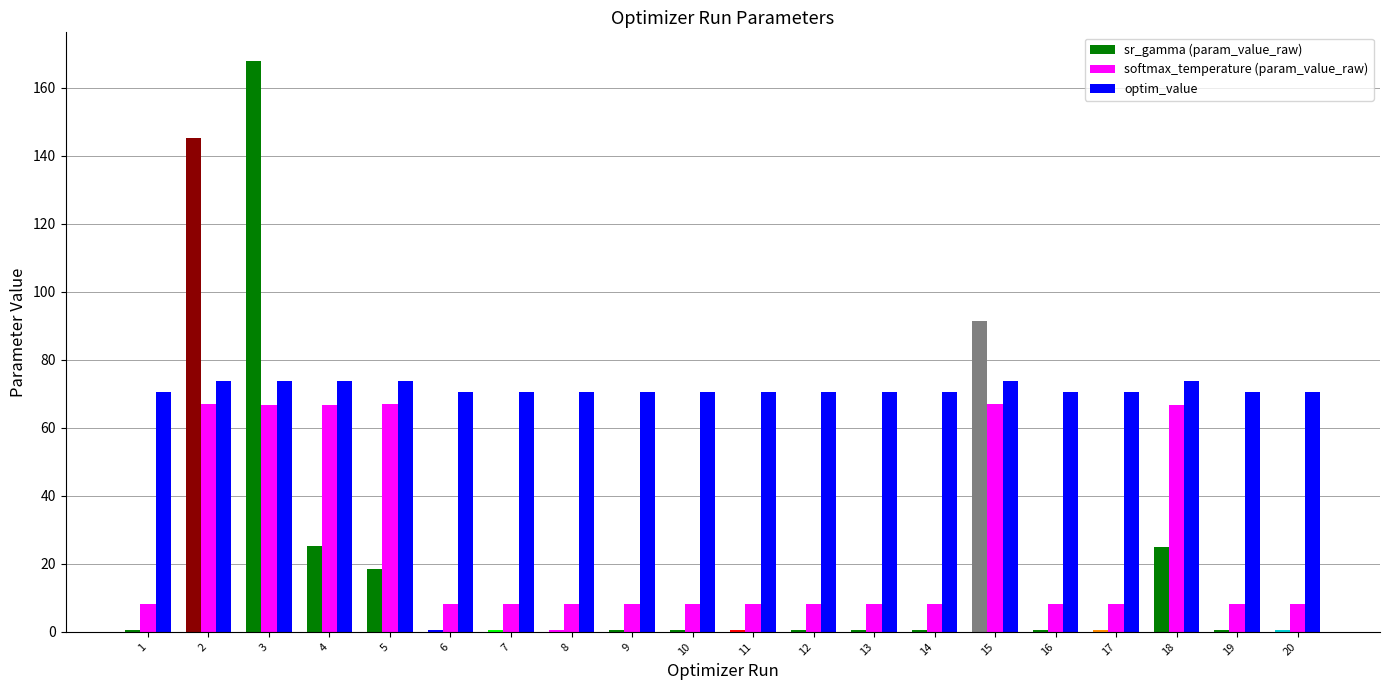

What is the spread (max minus min) of values at 9?

70.0